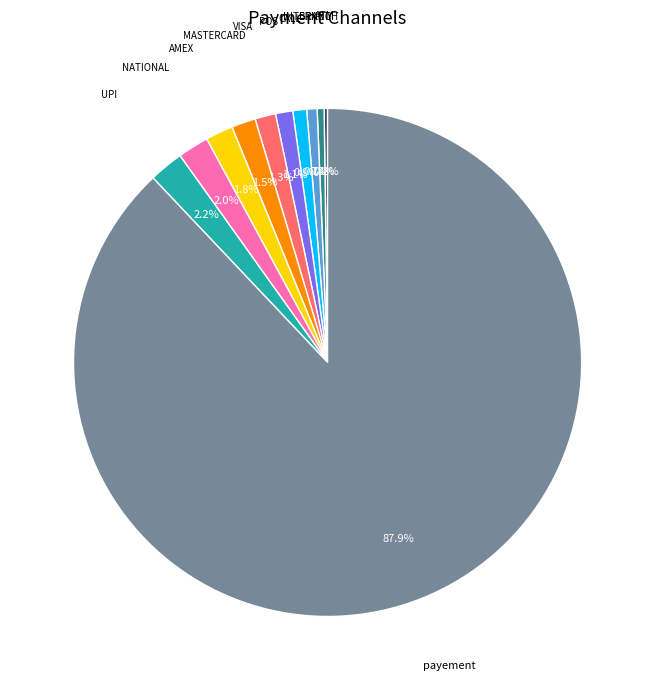

Is there a majority slice in this chart?

Yes